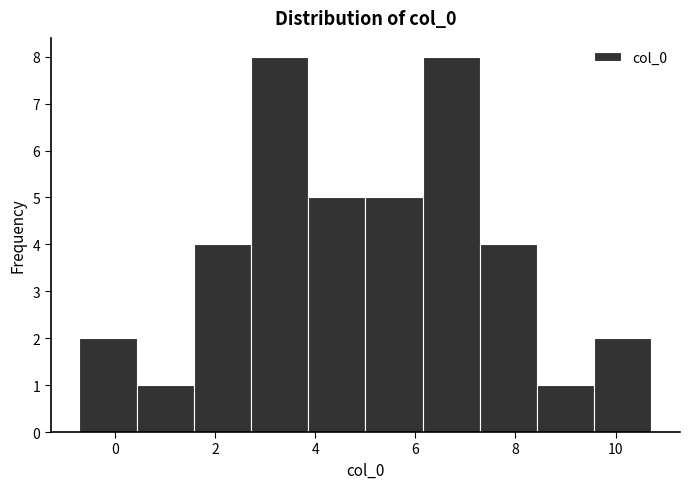

Reading left to right, list every bar in this chart as the range it spans on the x-axis followed by its height. Neither the bar edges nor the heights are printed on the chart, so give them approximately, as read against the axes.

-0.8 to 0.4: 2
0.4 to 1.6: 1
1.6 to 2.8: 4
2.8 to 3.8: 8
3.8 to 5.0: 5
5.0 to 6.2: 5
6.2 to 7.2: 8
7.2 to 8.4: 4
8.4 to 9.6: 1
9.6 to 10.8: 2